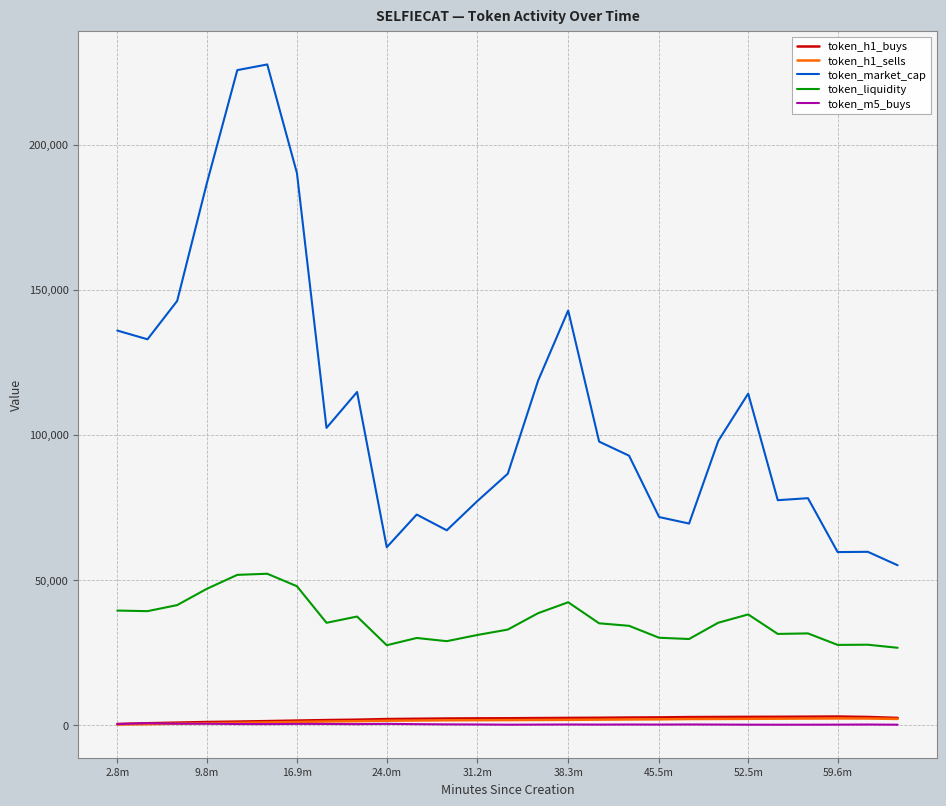

Which series has the largest total across all categories?

token_market_cap